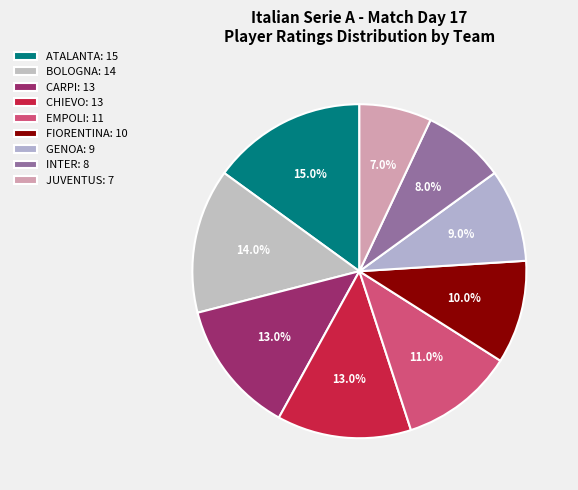

Does any single category account for the majority?

No